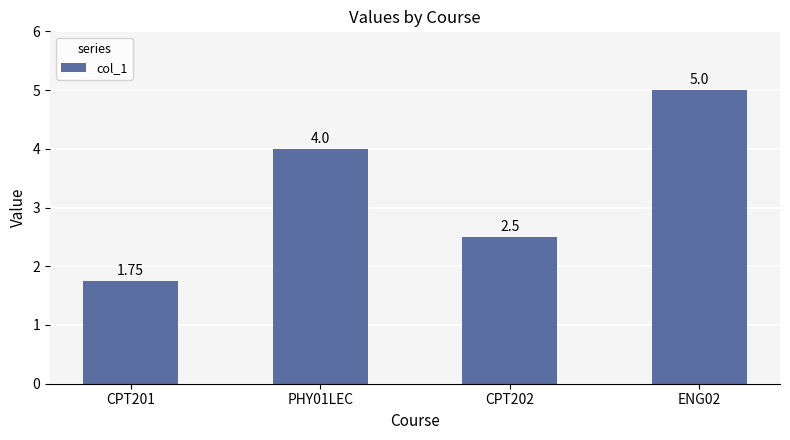

What is the sum of the values at PHY01LEC and CPT202?

6.5